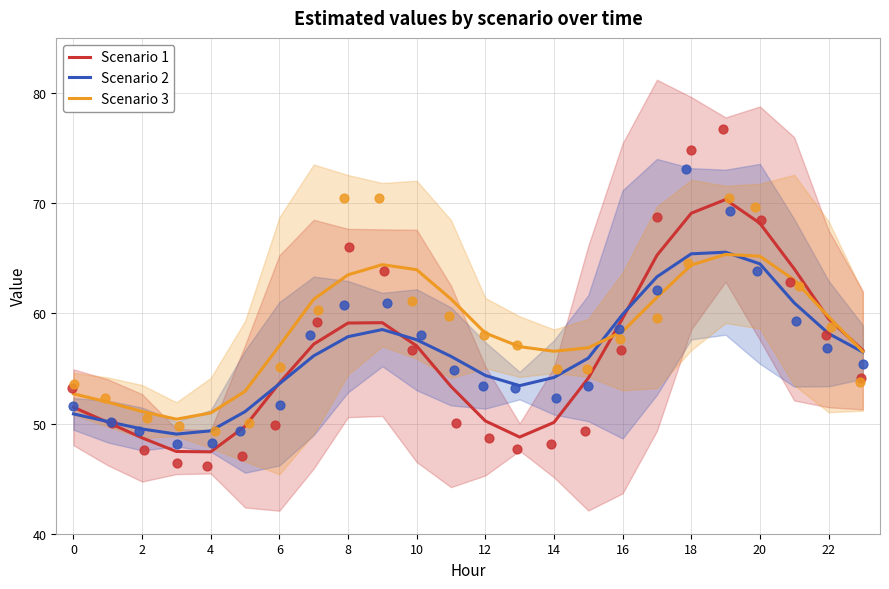

Which series reaches the maximum Y coordinate?

Scenario 1